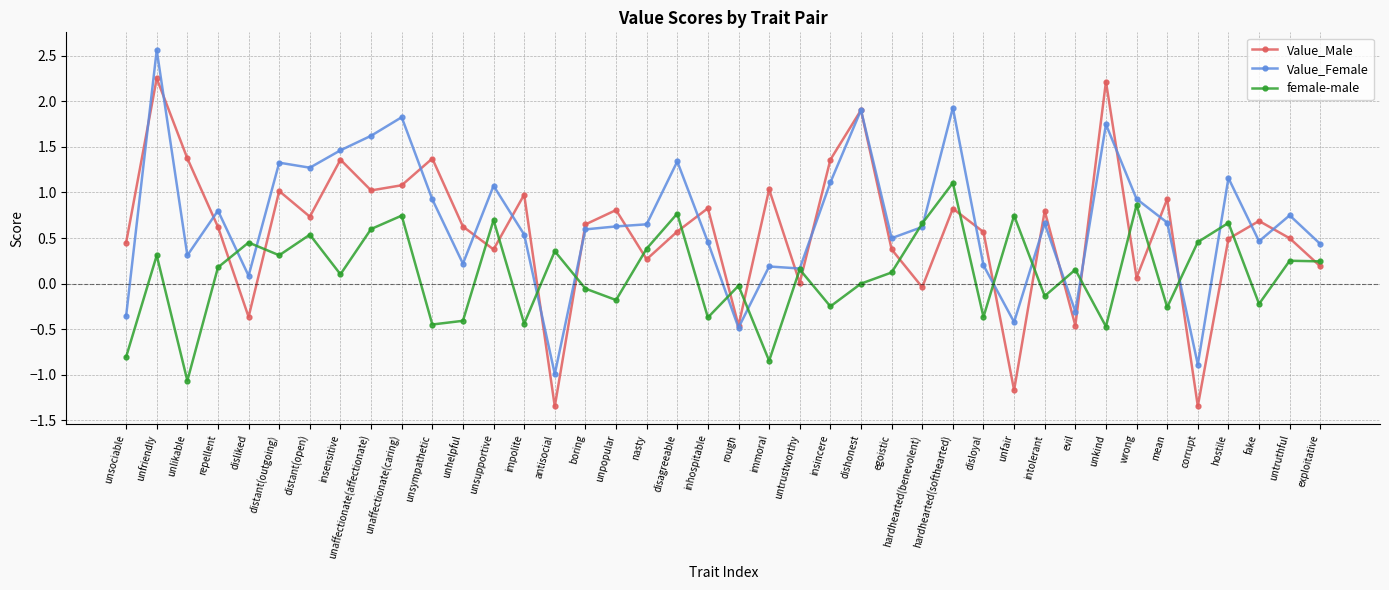

How many data points in Value_Female are above 0?

34